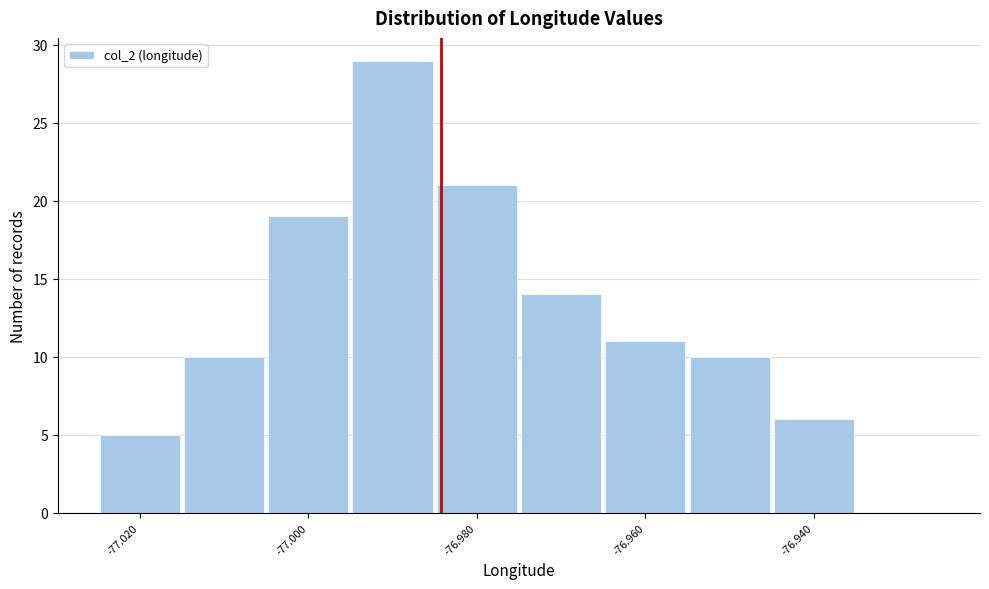

Over which range of the x-axis is the bar tallest?

-76.995 to -76.985